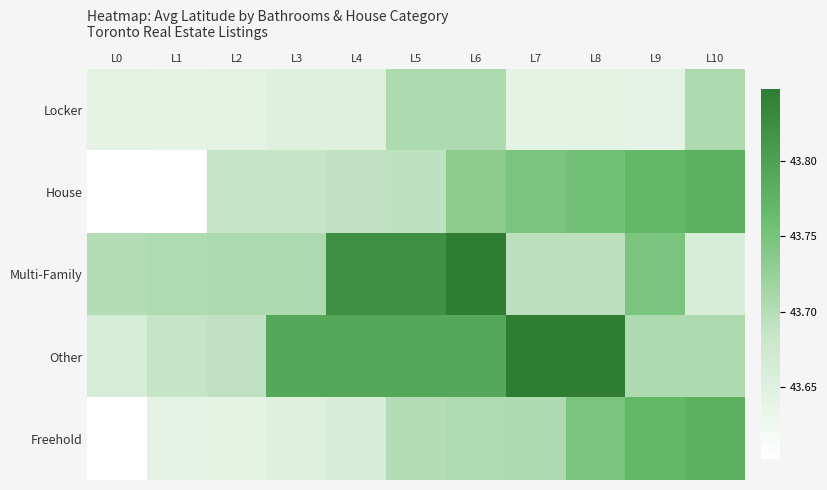

At which category is the sum across all series the highest?

L6